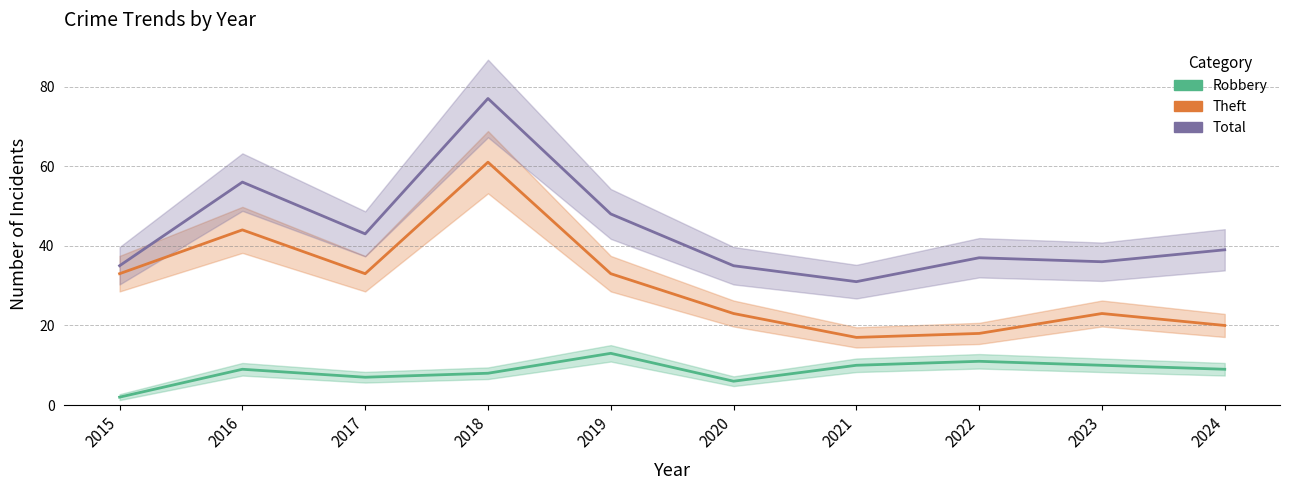

Is the value of Total at 2021 greater than the value of Theft at 2024?

Yes